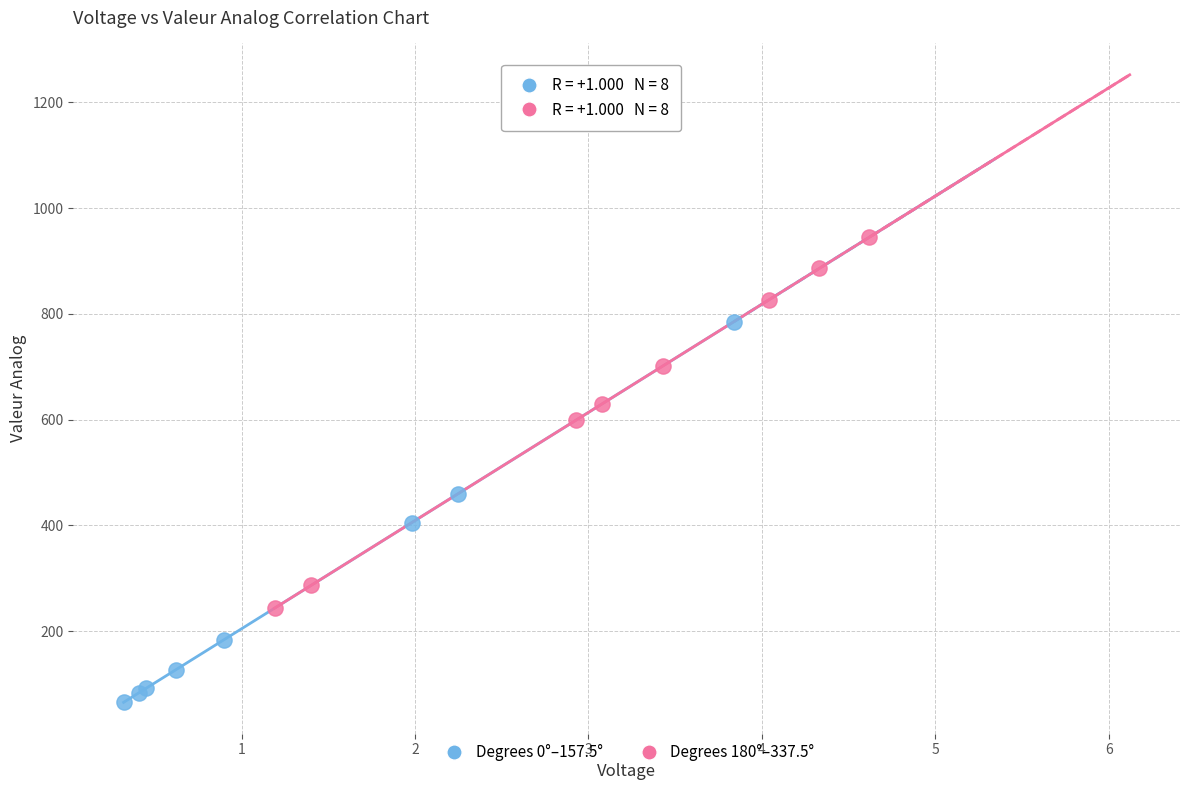

Which series contains the lowest Y value?

Degrees 0°–157.5°